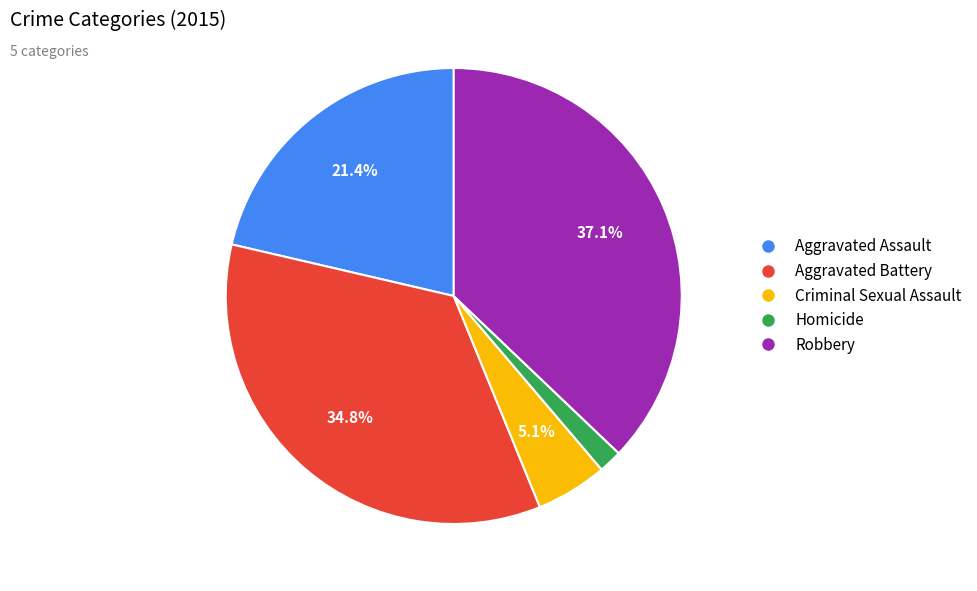

The Robbery slice represents 37% of the pie. True or false?

True